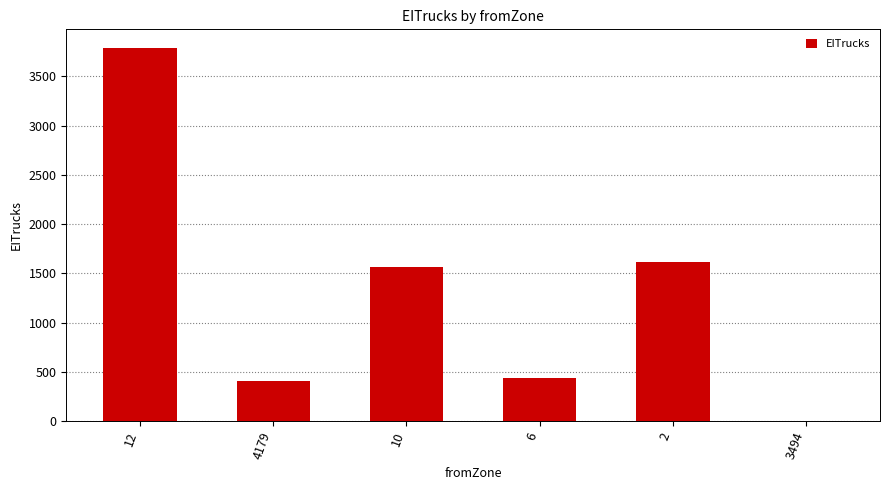

What is the average value?

1302.6